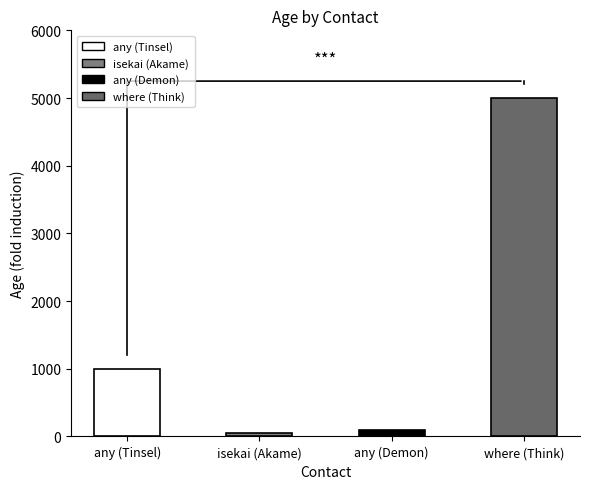

The chart shows a value of 2131 at where (Think). True or false?

False